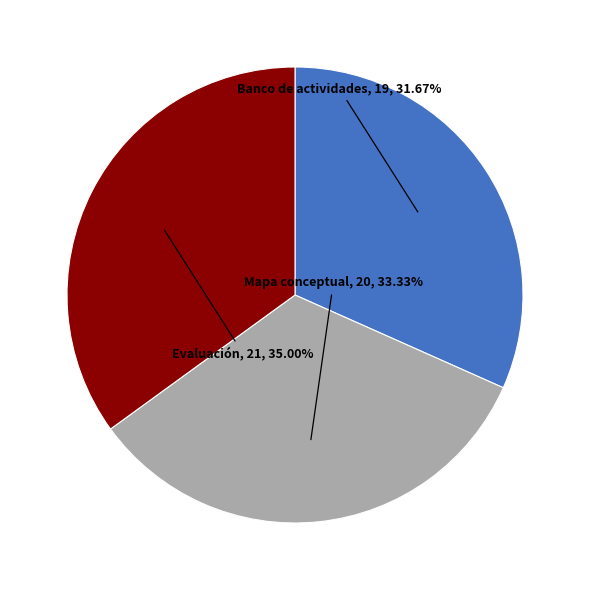

Which slice is the largest?

Evaluación